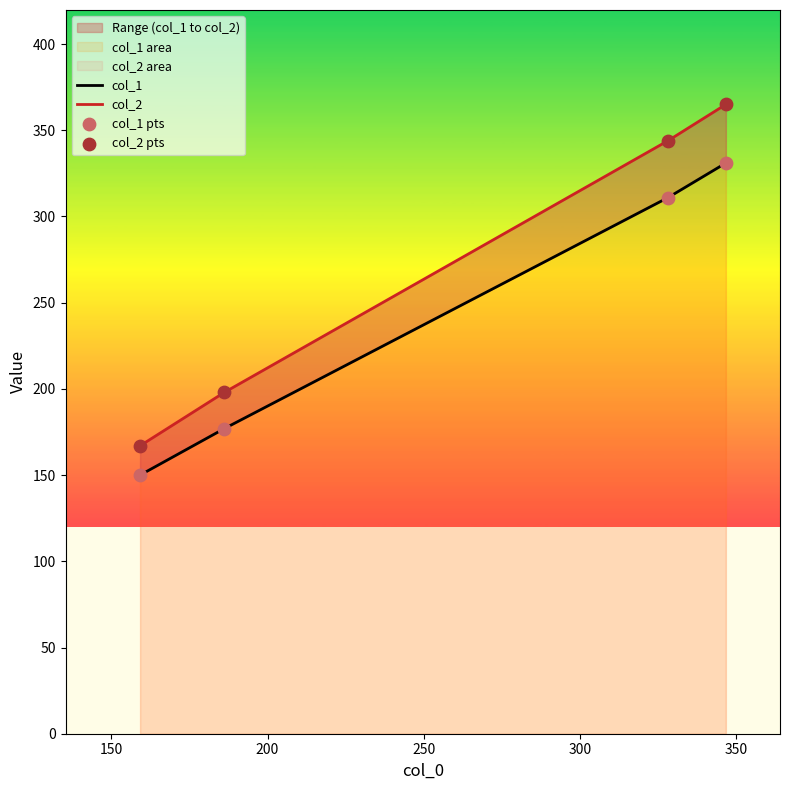

At how many categories does at least one series exceed 261?

2